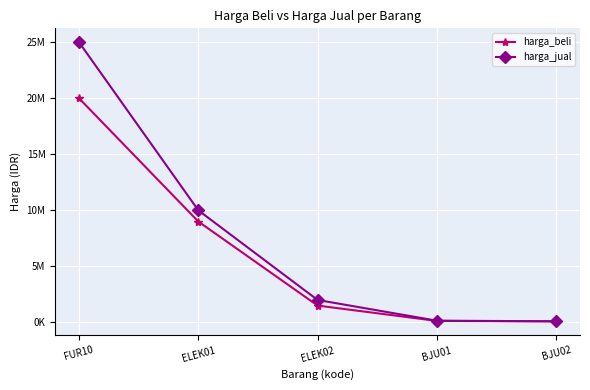

Is this an area chart (filled region under the line)?

No